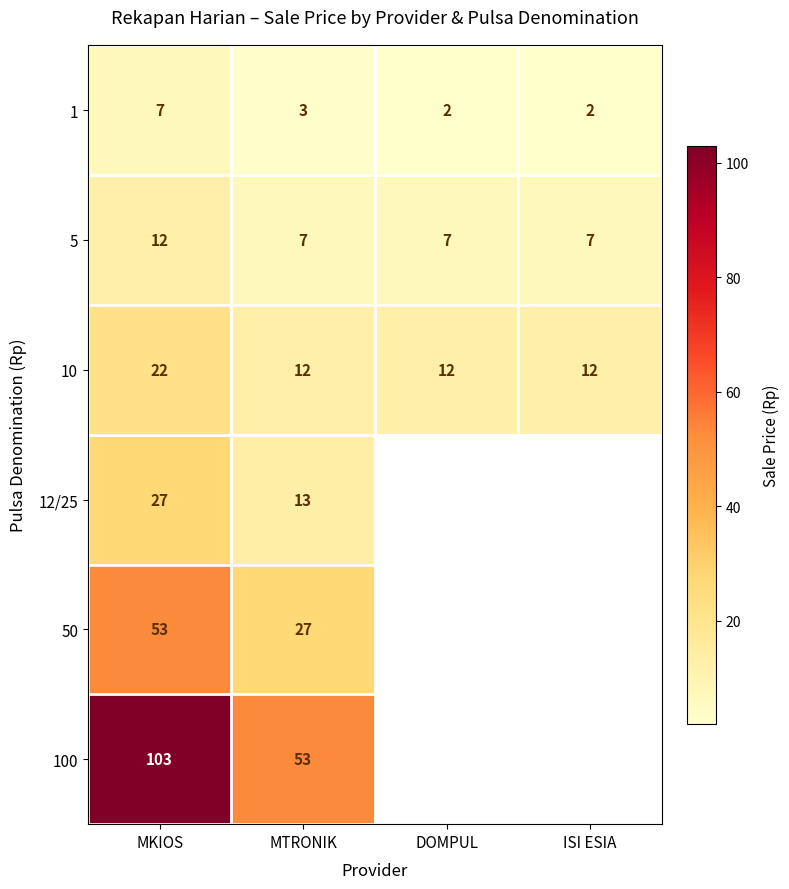

How many values in the 5 series exceed 7?

1